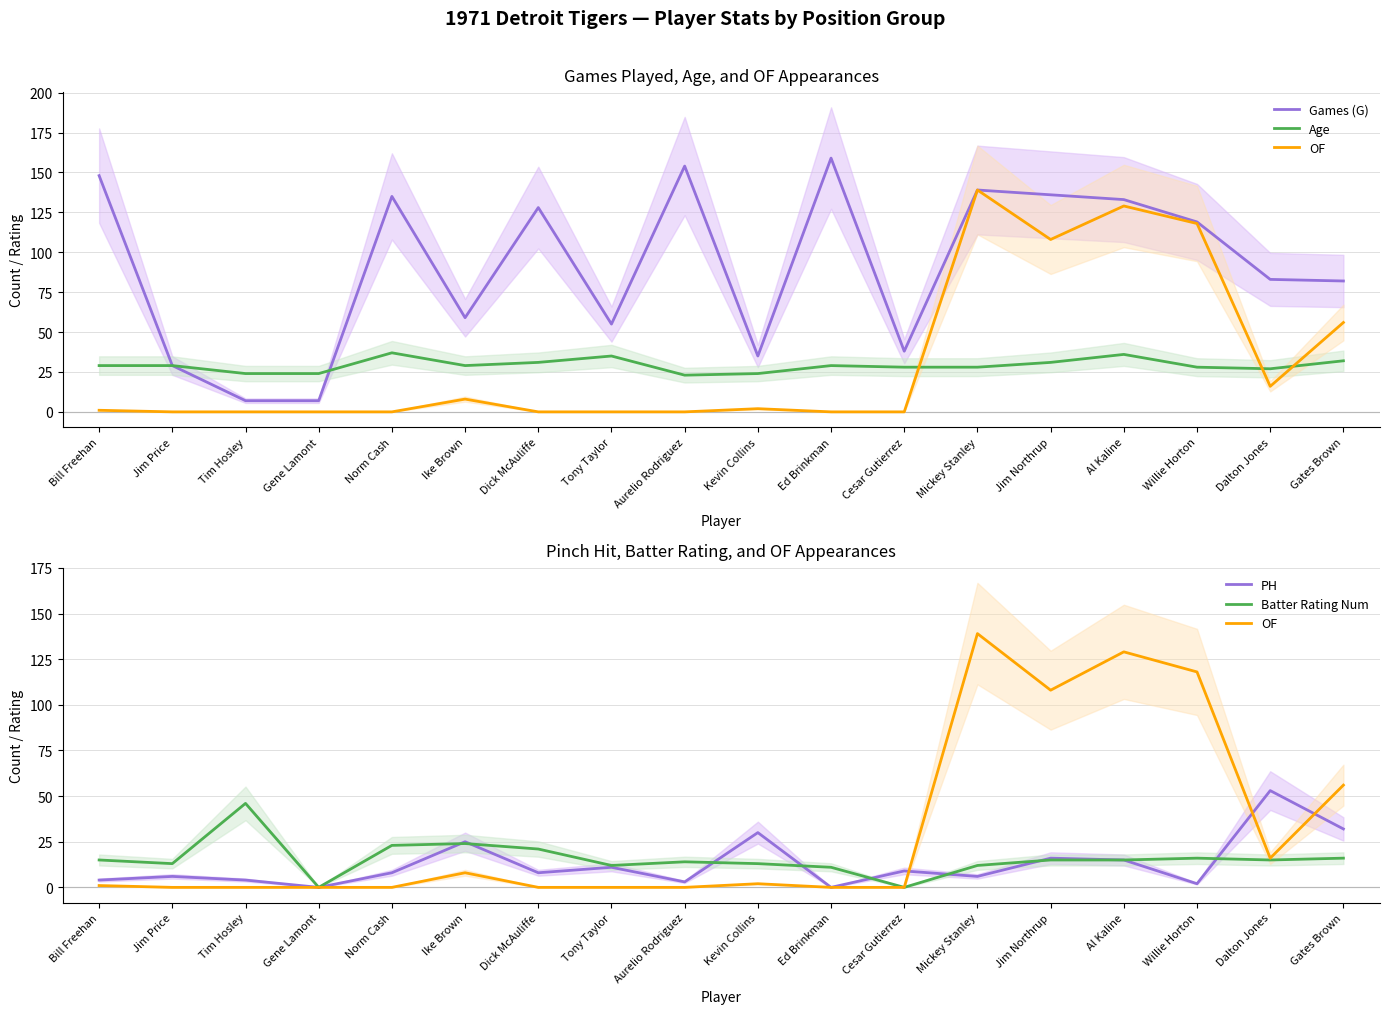

In Batter Rating Num, how many points are lower than both neighbors (excluding endpoints)?

5